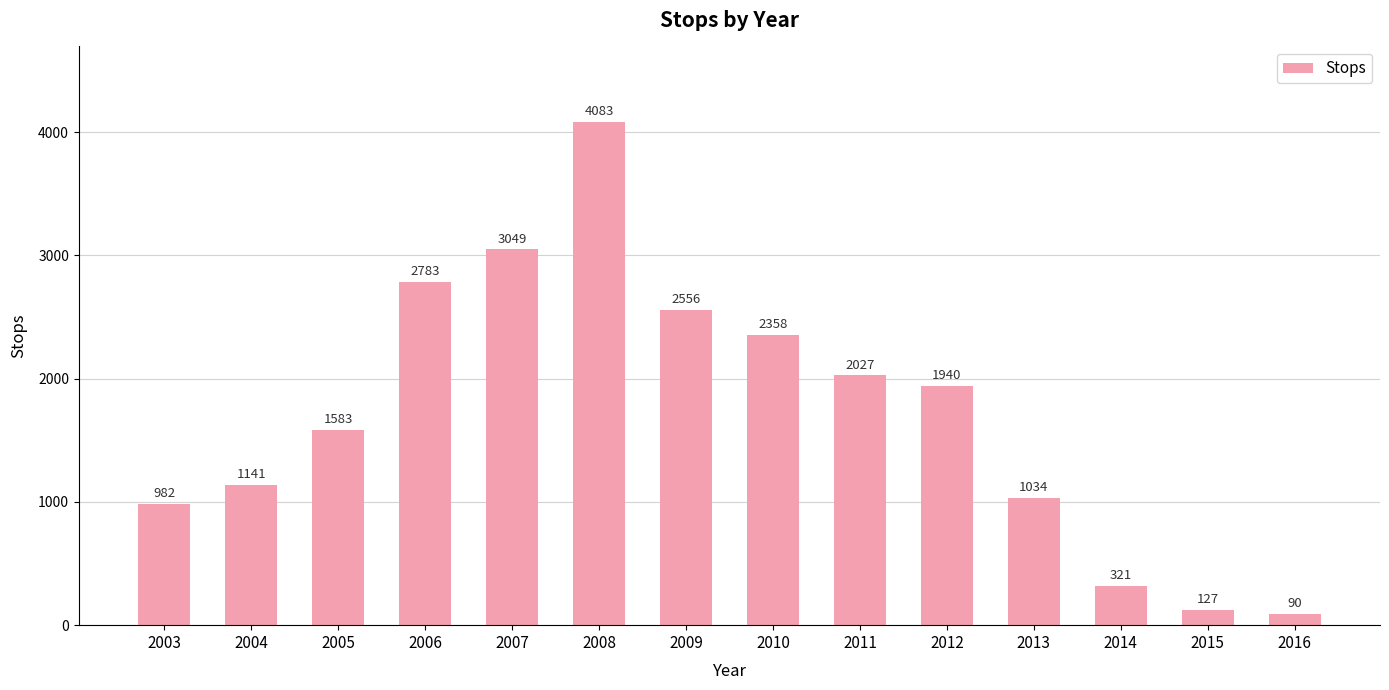

Rank the categories by value from lowest to highest.

2016, 2015, 2014, 2003, 2013, 2004, 2005, 2012, 2011, 2010, 2009, 2006, 2007, 2008